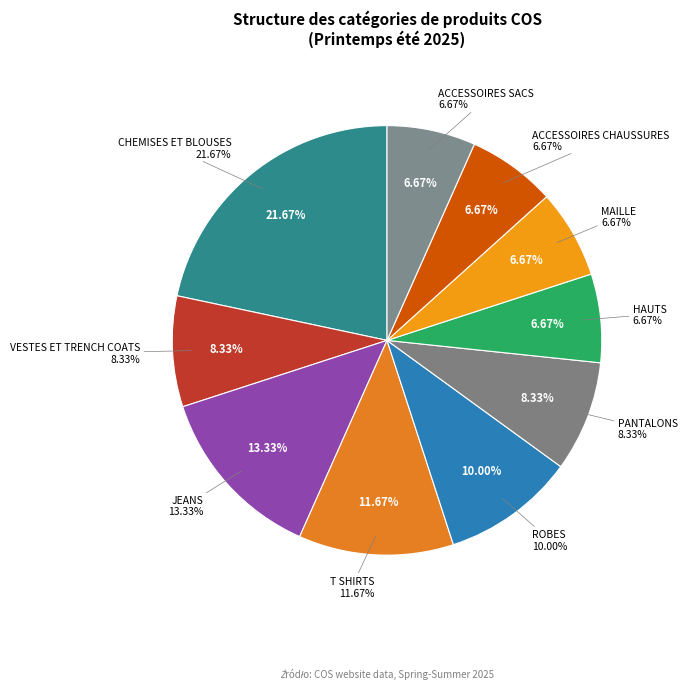

Combined, what portion of the pie is VESTES ET TRENCH COATS and ACCESSOIRES CHAUSSURES?

15.0%